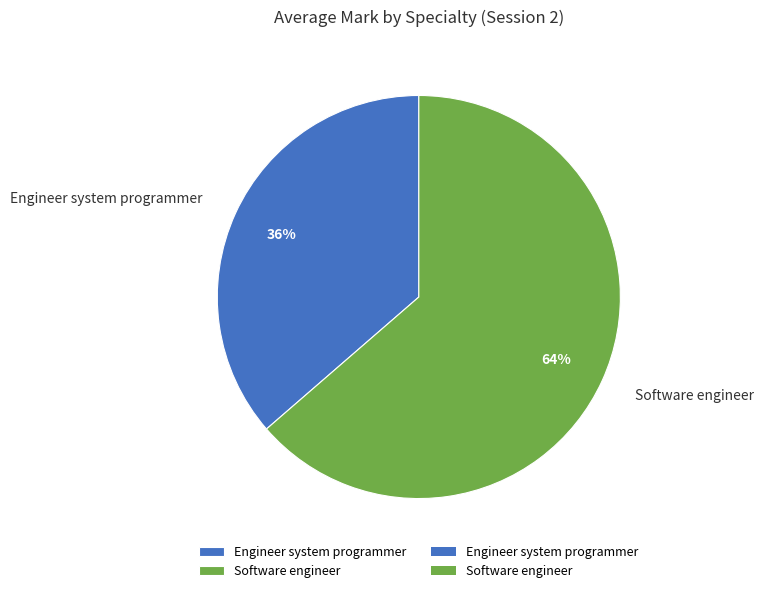

Is it true that Engineer system programmer is 44% of the pie?

False